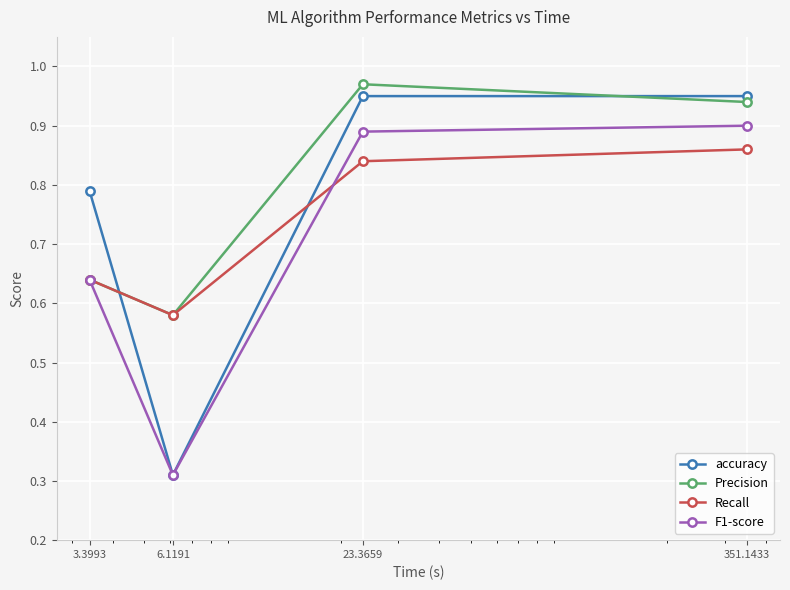

Which series has the widest spread of values?

accuracy